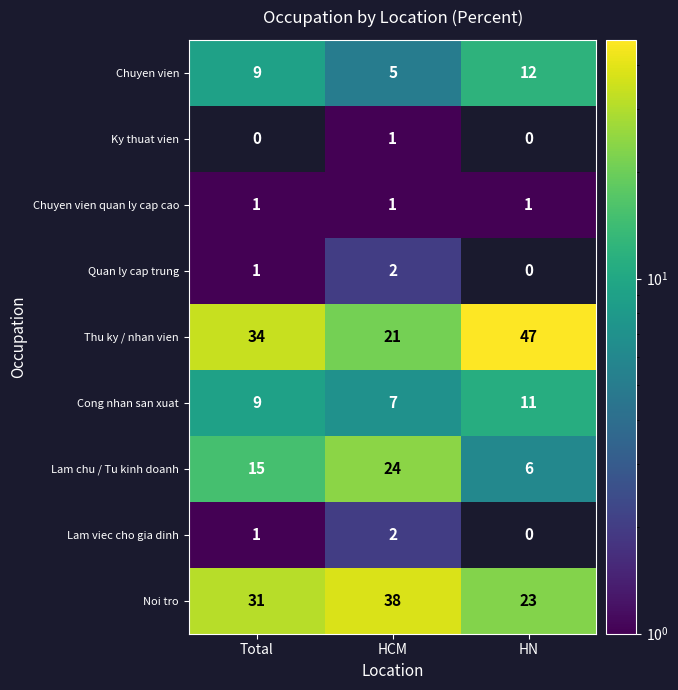

Is the value of Ky thuat vien at HCM greater than the value of Noi tro at Total?

No